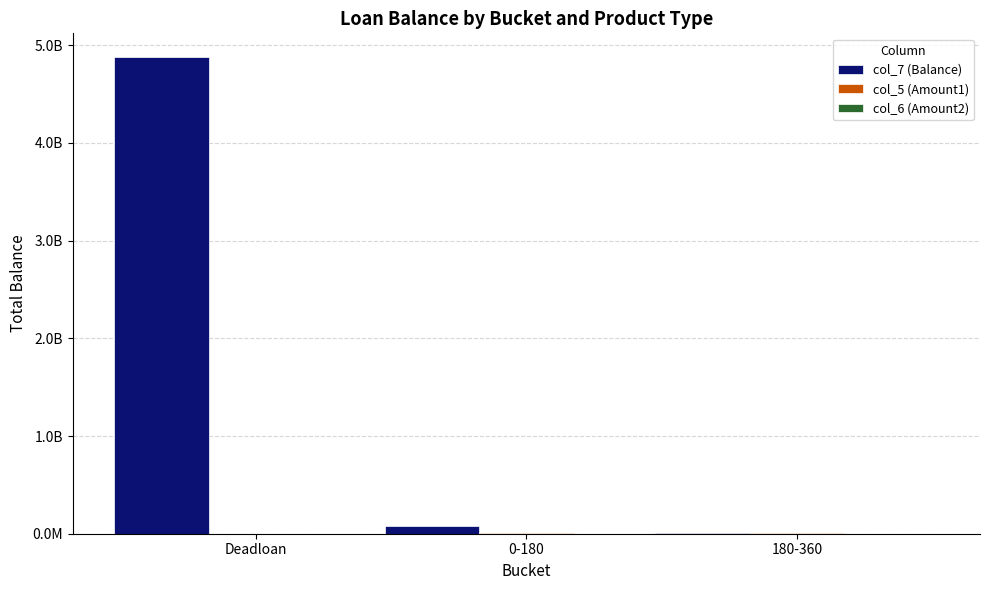

What is the greatest value displayed?

4878044637